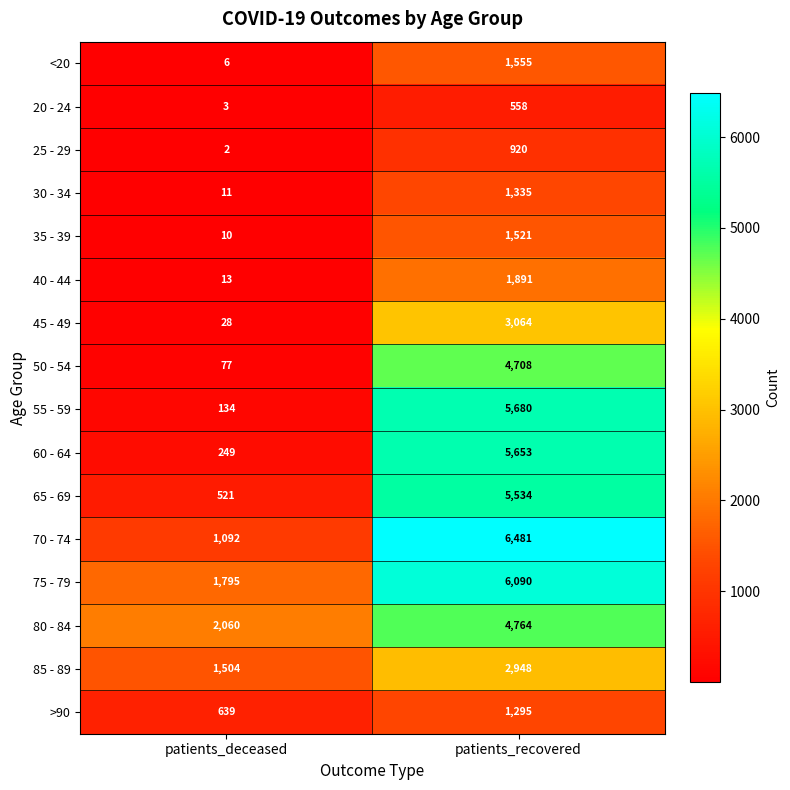

What is the difference between the 30 - 34 values at patients_recovered and patients_deceased?

1324